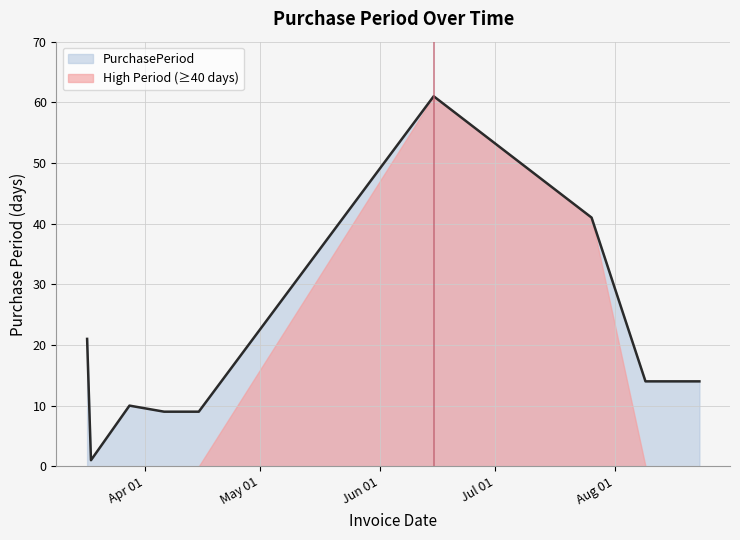

List the labels in order of value, largest first.

2016-06-15, 2016-07-26, 2016-03-17, 2016-08-09, 2016-08-23, 2016-03-28, 2016-04-06, 2016-04-15, 2016-03-18